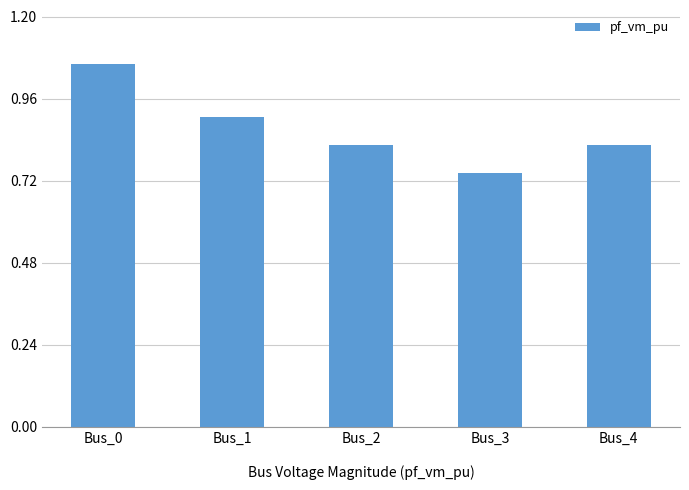

How many bars are there in total?

5